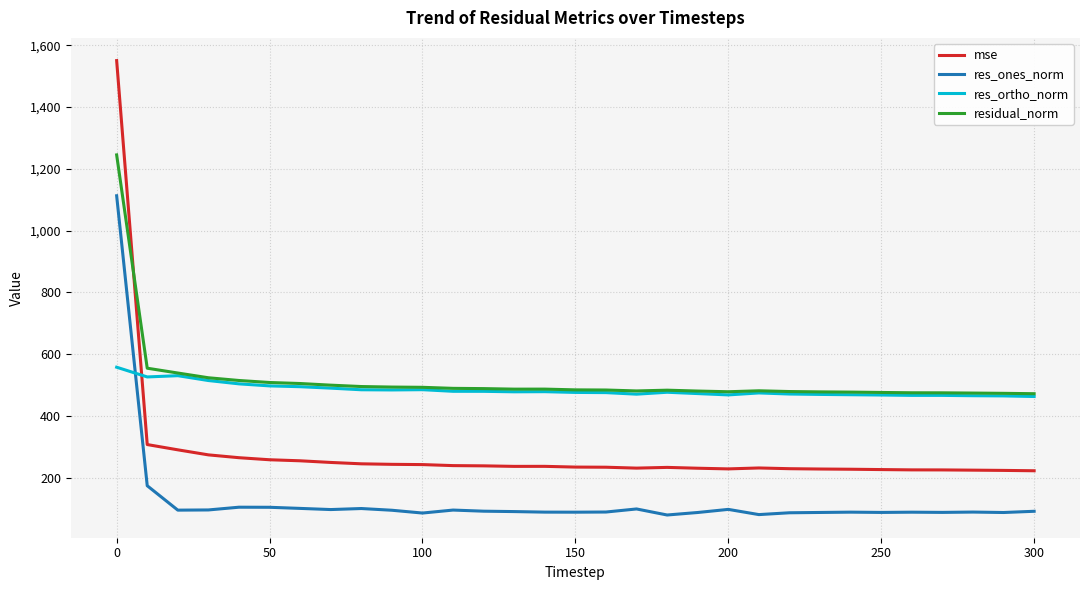

In mse, how many points are lower than both neighbors (excluding endpoints)?

3